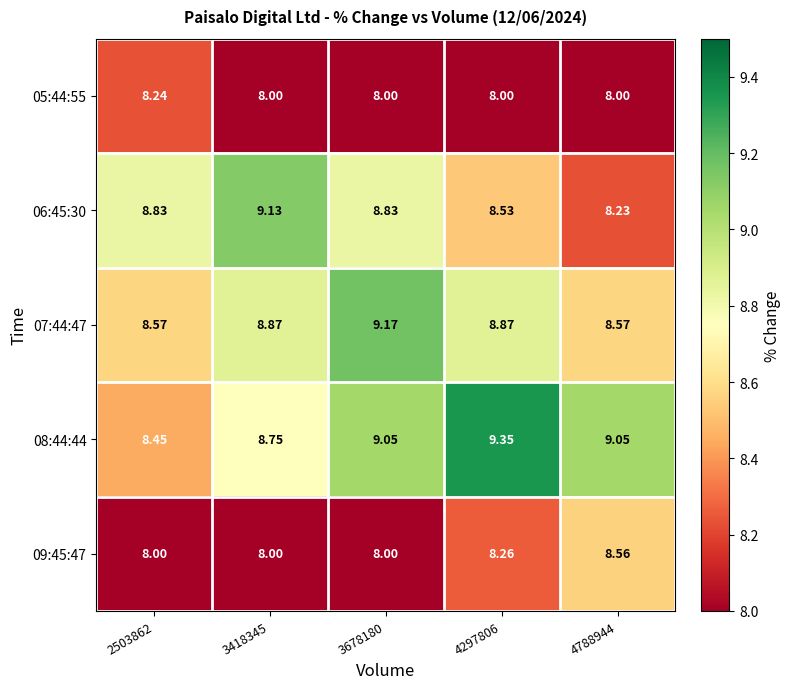

Is the value of 07:44:47 at 4297806 greater than the value of 05:44:55 at 4297806?

Yes